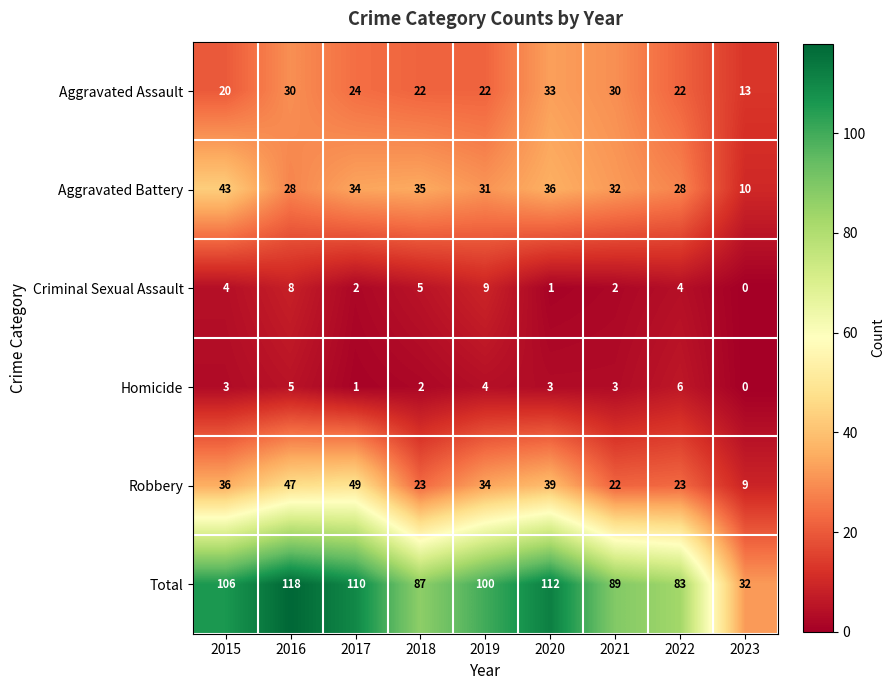

Which series has the largest range (max minus min)?

Total